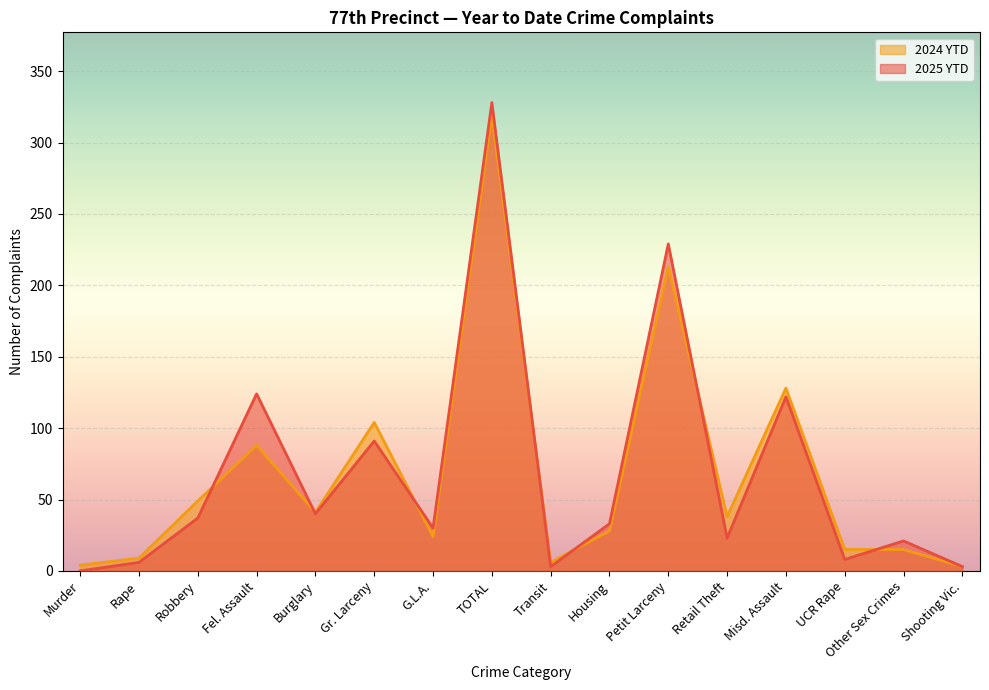

What is the sum of the 2024 YTD values at UCR Rape and Murder?

19